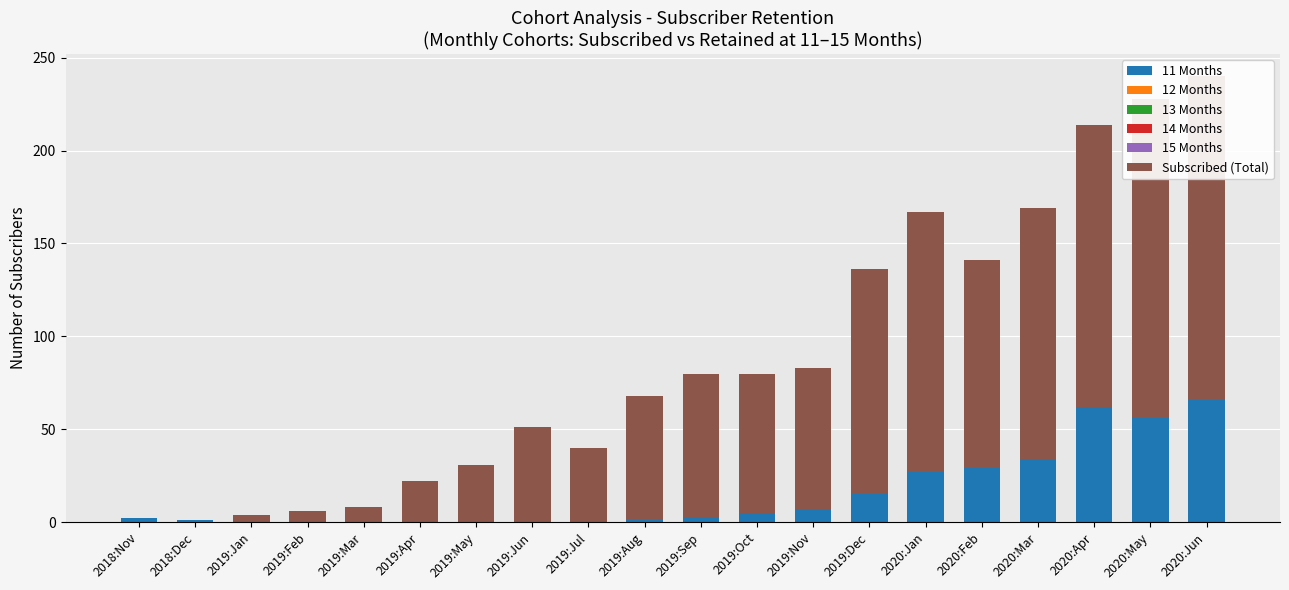

Reading right to left, what are all the values shown in this chart?

11 Months: 77.0	61.0	71.0	45.0	36.0	32.0	18.0	7.0	7.0	3.0	1.0	0.0	0.0	0.0	0.0	0.0	0.0	0.0	1.0	2.0
12 Months: -1.0	-1.0	-3.0	-1.0	-2.0	-1.0	0.0	0.0	0.0	0.0	0.0	0.0	0.0	0.0	0.0	0.0	0.0	0.0	0.0	0.0
13 Months: -5.0	-1.0	-1.0	-4.0	0.0	-2.0	-1.0	0.0	-1.0	0.0	0.0	0.0	0.0	0.0	0.0	0.0	0.0	0.0	0.0	0.0
14 Months: -2.0	-1.0	-3.0	-3.0	-4.0	0.0	-1.0	0.0	-1.0	0.0	0.0	0.0	0.0	0.0	0.0	0.0	0.0	0.0	0.0	0.0
15 Months: -3.0	-2.0	-2.0	-3.0	-1.0	-2.0	-1.0	0.0	0.0	0.0	0.0	0.0	0.0	0.0	0.0	0.0	0.0	0.0	0.0	0.0
Subscribed (Total): 174.0	172.0	152.0	135.0	112.0	140.0	121.0	76.0	75.0	77.0	67.0	40.0	51.0	31.0	22.0	8.0	6.0	4.0	0.0	0.0